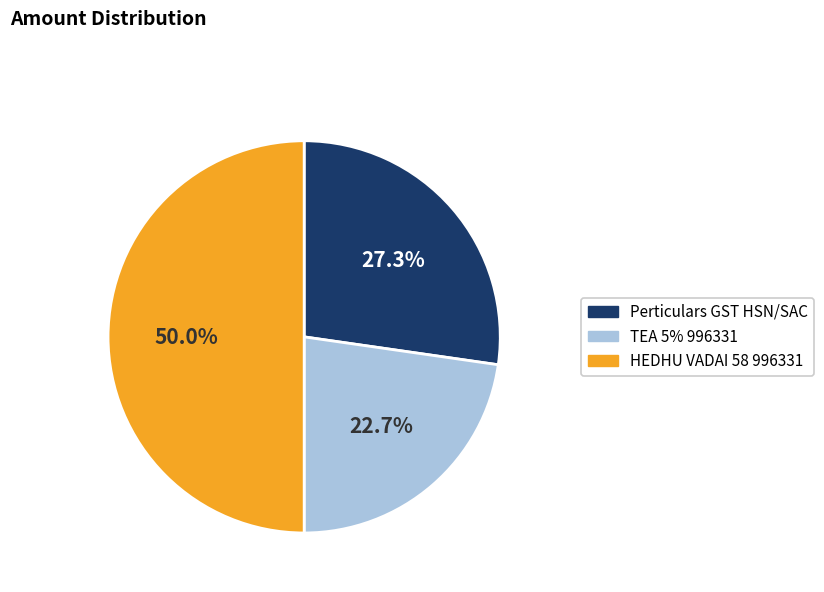

How many slices are in this pie chart?

3